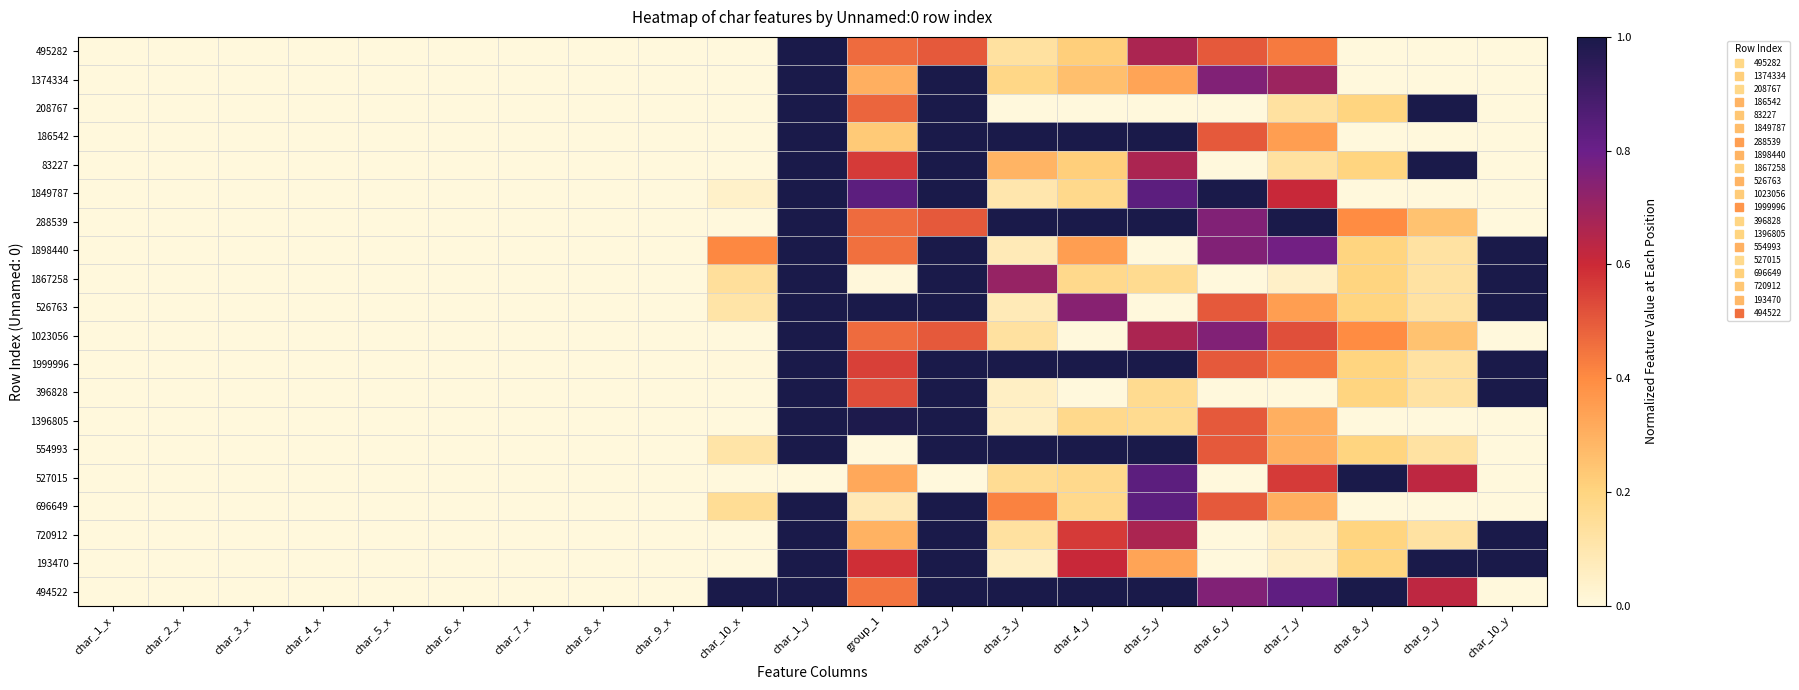

Which has a higher value, char_6_x or char_8_y?

char_6_x